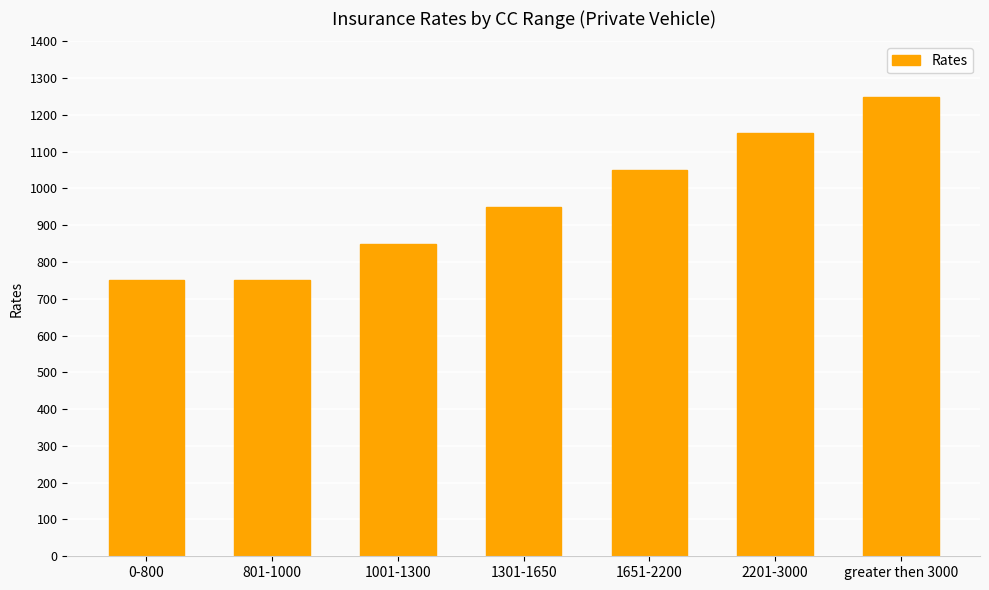

At which category does the chart reach its peak across all series?

greater then 3000